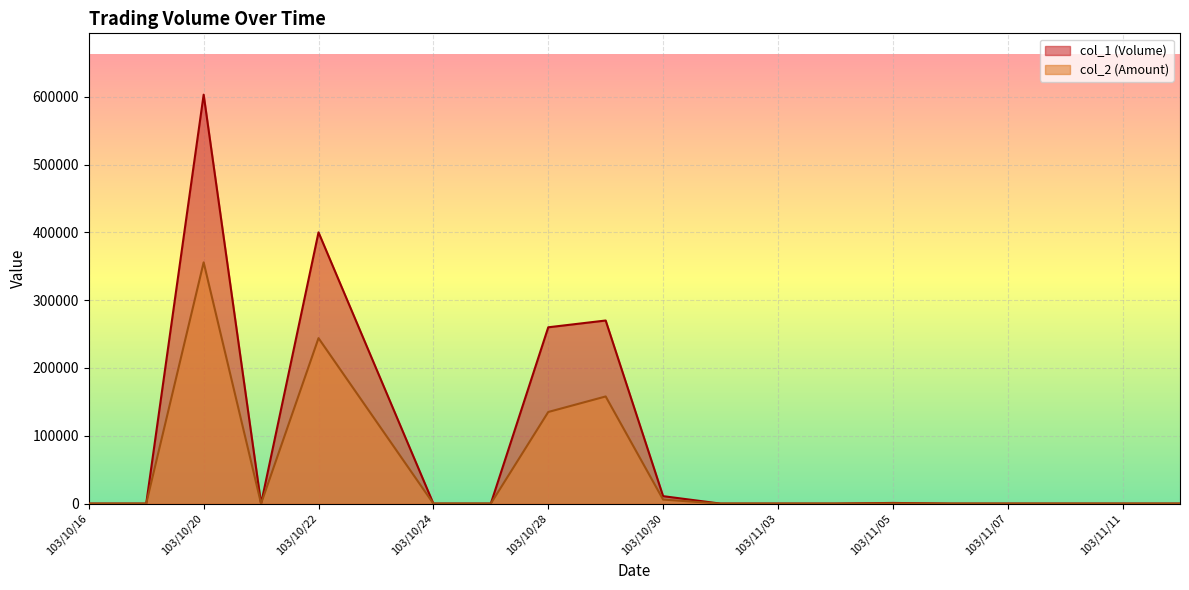

Rank the series by their average value, from lowest to highest.

col_2 (Amount), col_1 (Volume)